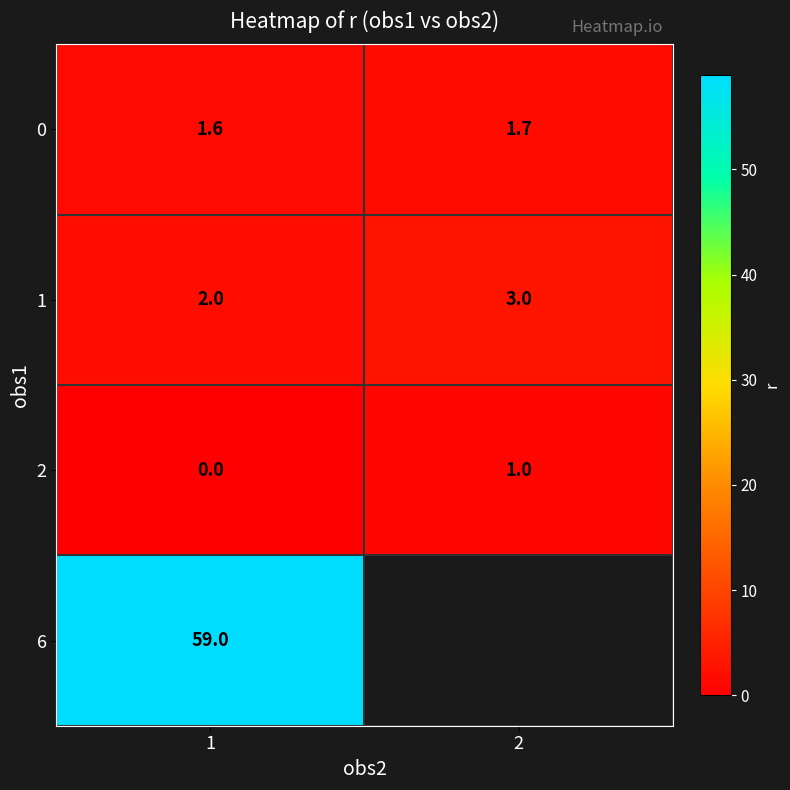

How many 2 values are between 0 and 1?

2